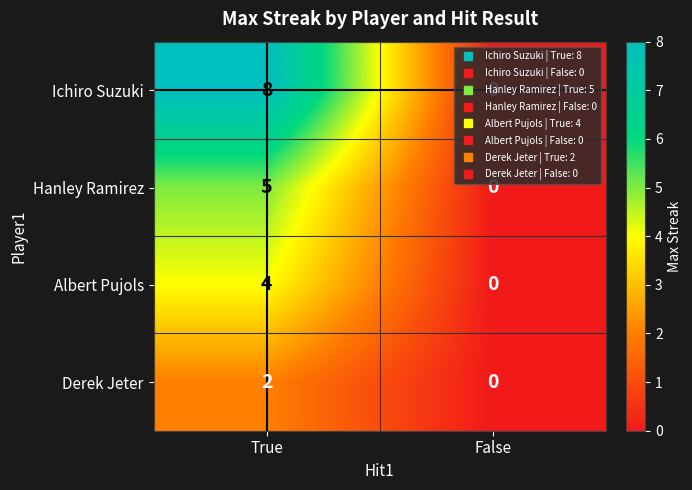

What is the spread (max minus min) of values at True?

6